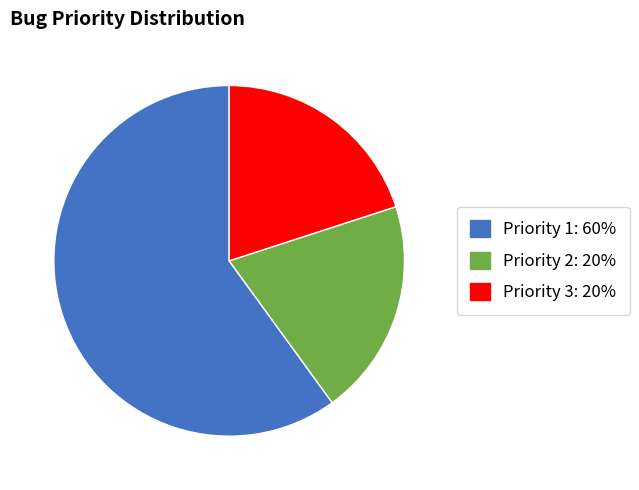

Which has a higher value, Priority 3: 20% or Priority 1: 60%?

Priority 1: 60%